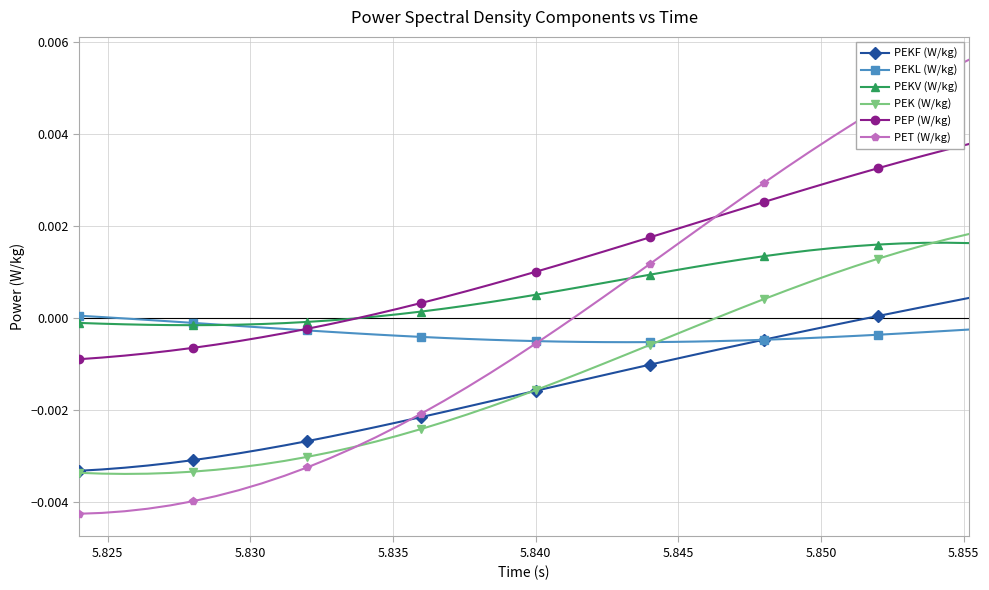

Which series has the largest total across all categories?

PEP (W/kg)